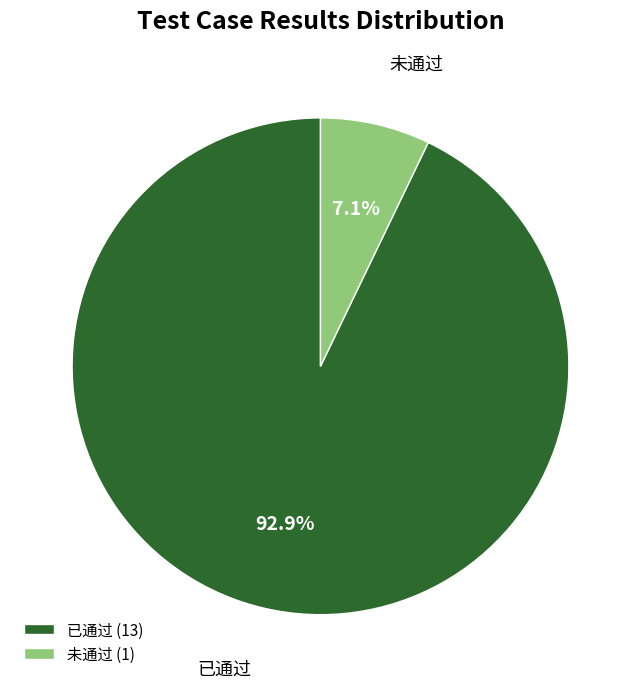

To the nearest percent, what is the average slice percentage?

50%